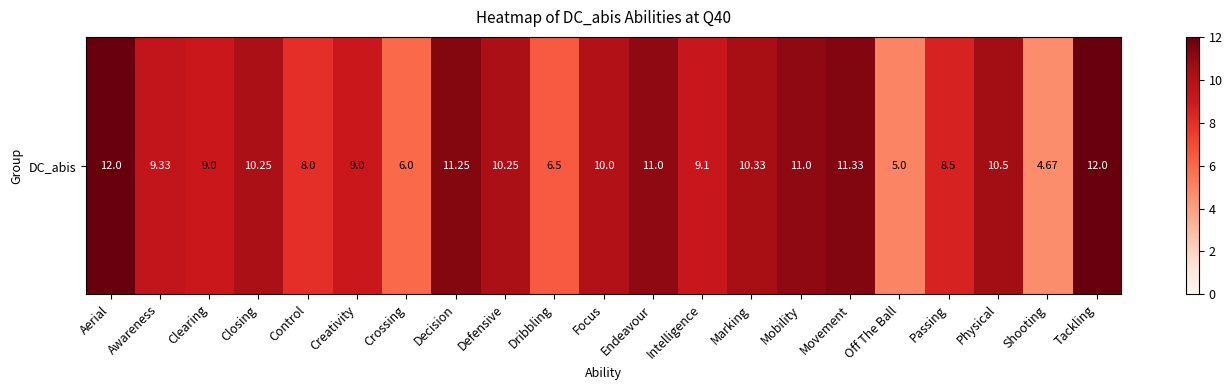

What is the difference between the second highest and second lowest values?

7.0